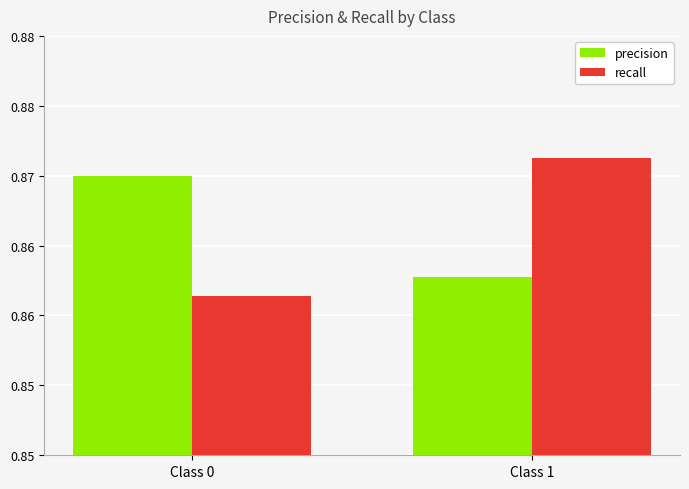

At Class 1, list the series in order from largest to smallest.

recall, precision